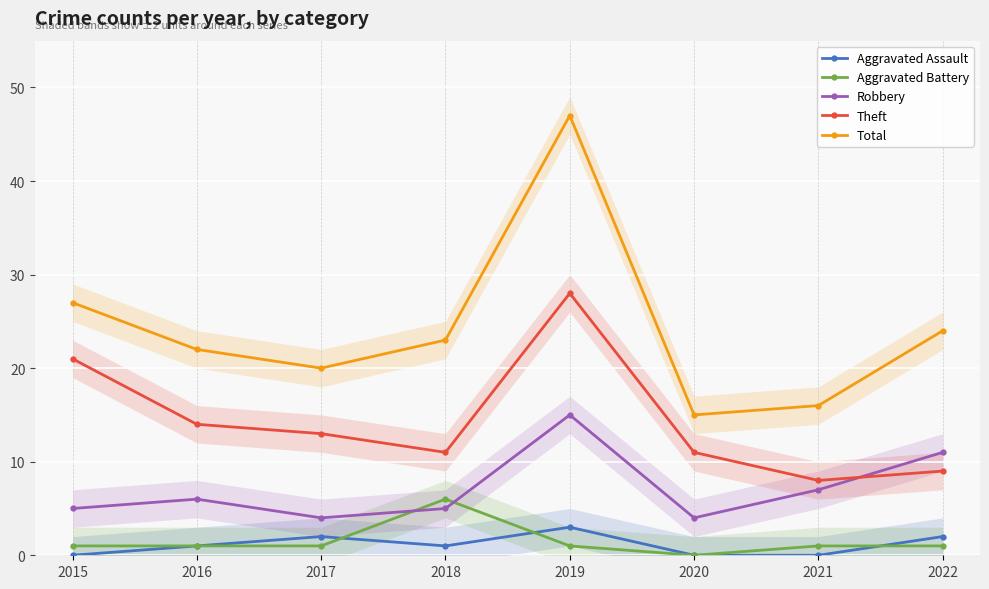

Rank the series at 2019 from highest to lowest value.

Total, Theft, Robbery, Aggravated Assault, Aggravated Battery